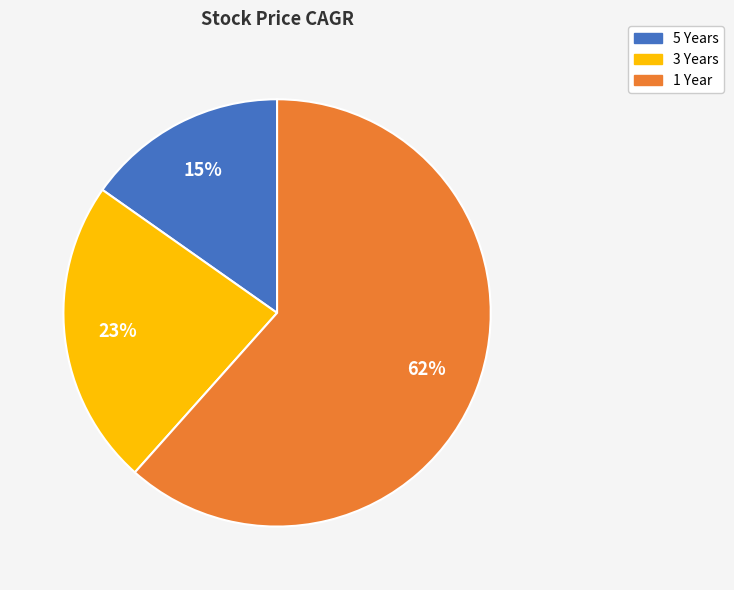

Count the number of slices in the pie.

3